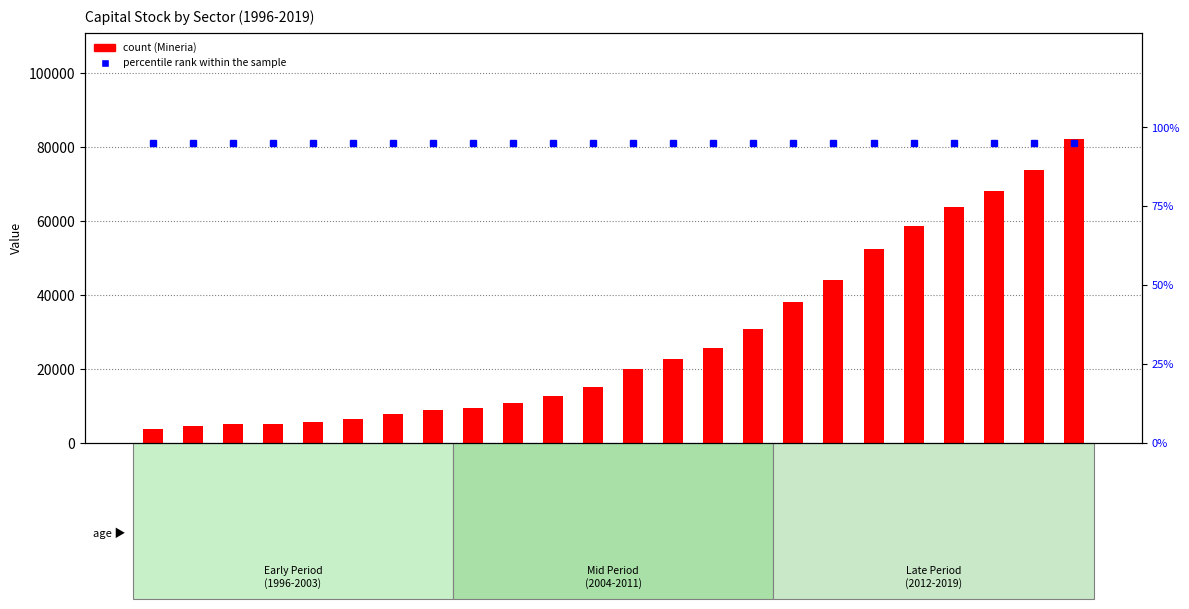

The value of percentile rank within the sample at 1996 is 95. True or false?

True